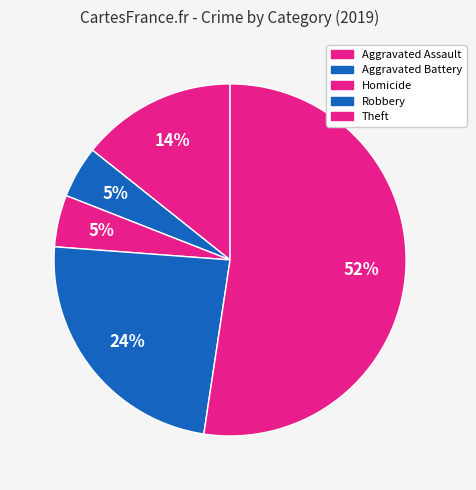

How many slices are in this pie chart?

5